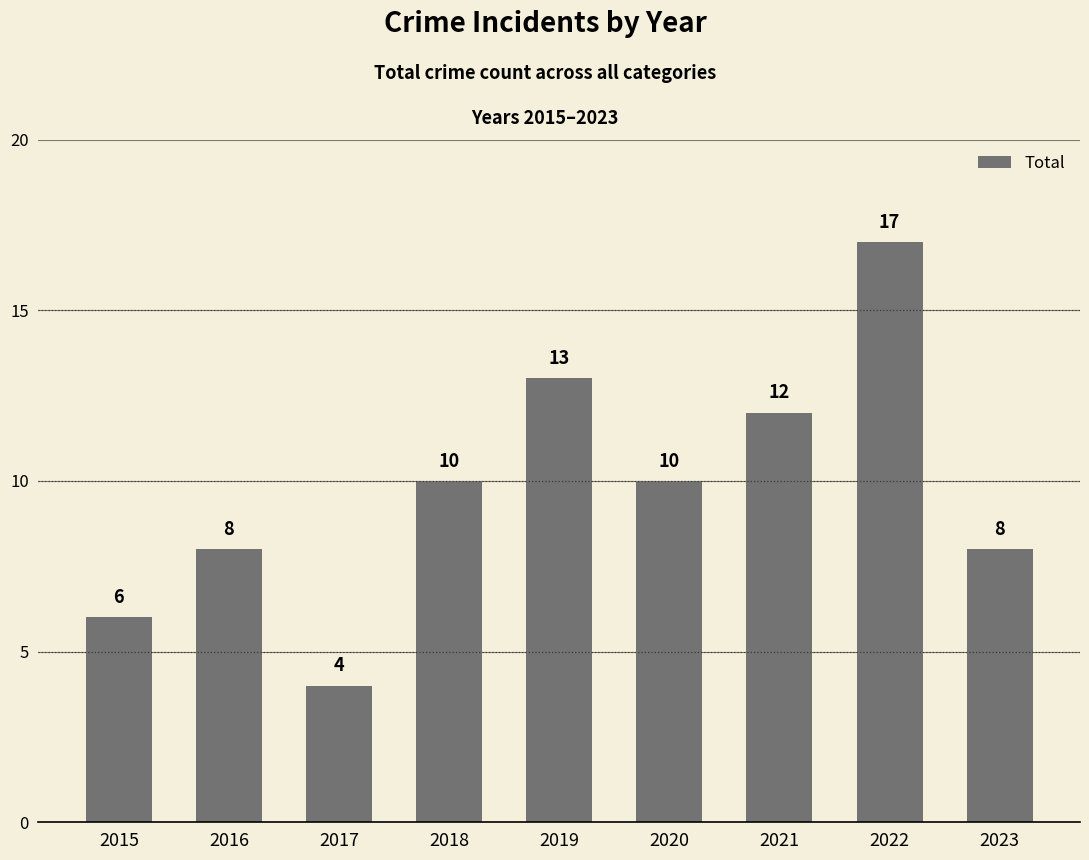

Reading left to right, transcribe all the data shown in this chart.

6	8	4	10	13	10	12	17	8